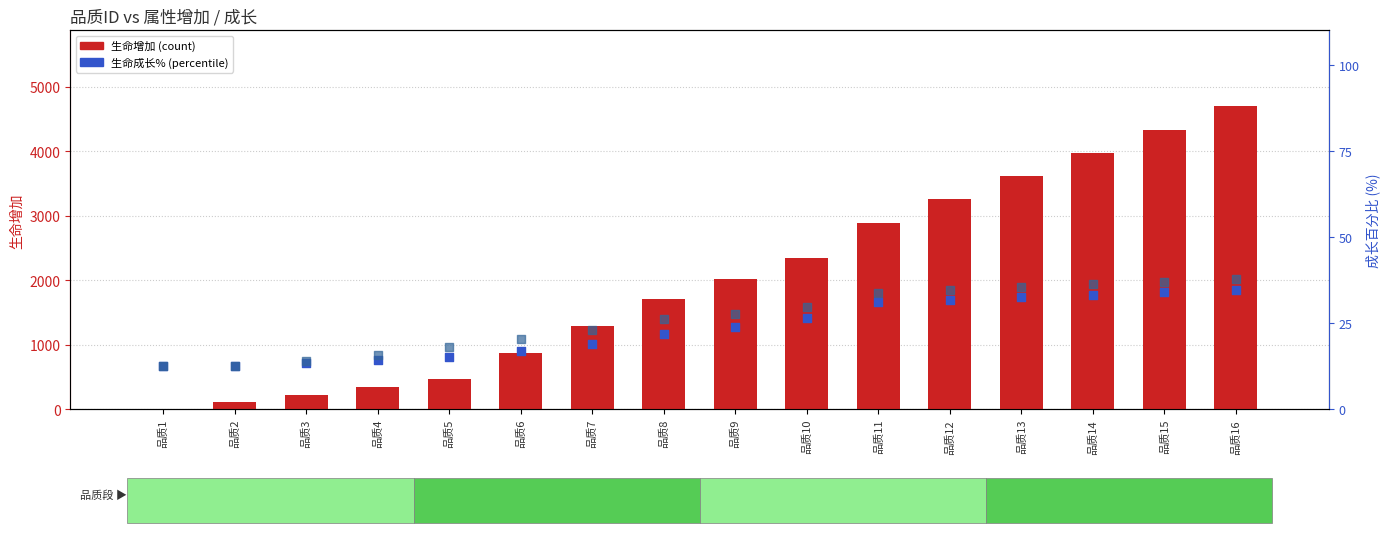

At how many categories does at least one series exceed 2552?

6